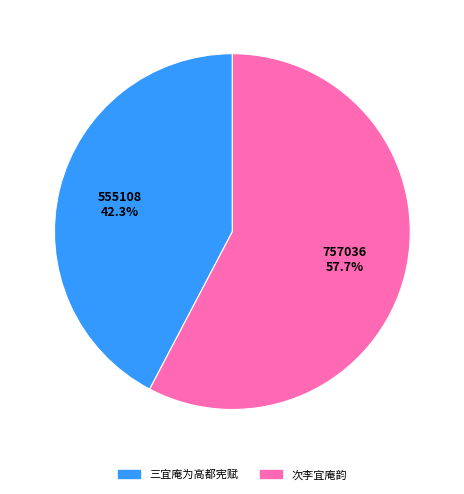

Is the sum of 555108 42.3% and 757036 57.7% greater than half?

Yes